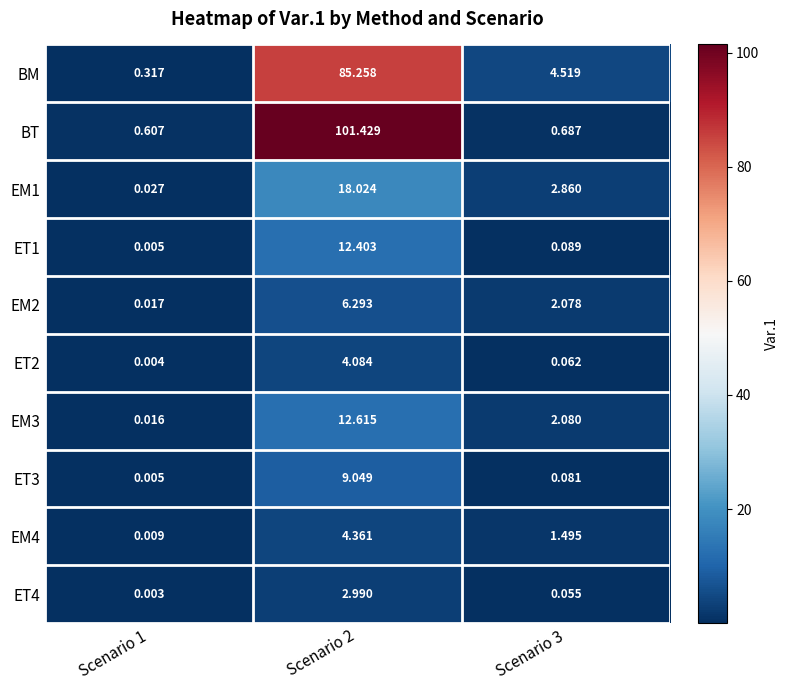

Which series changed the most between Scenario 1 and Scenario 3?

BM